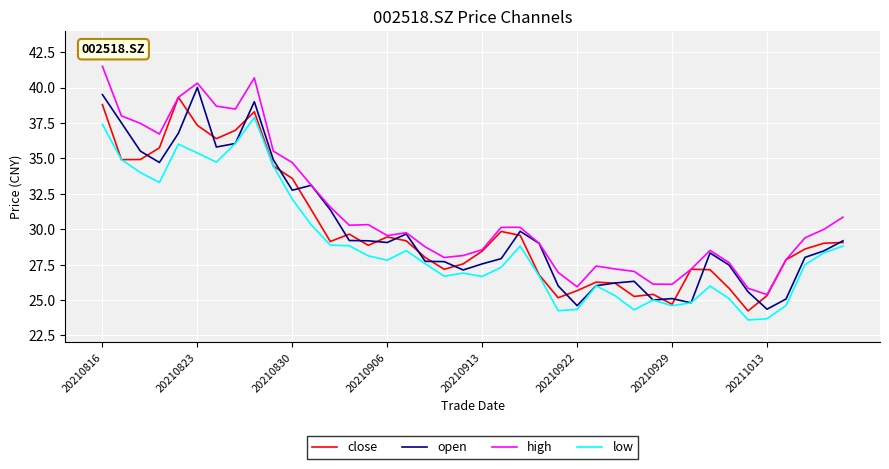

What is the maximum value for open?

40.0